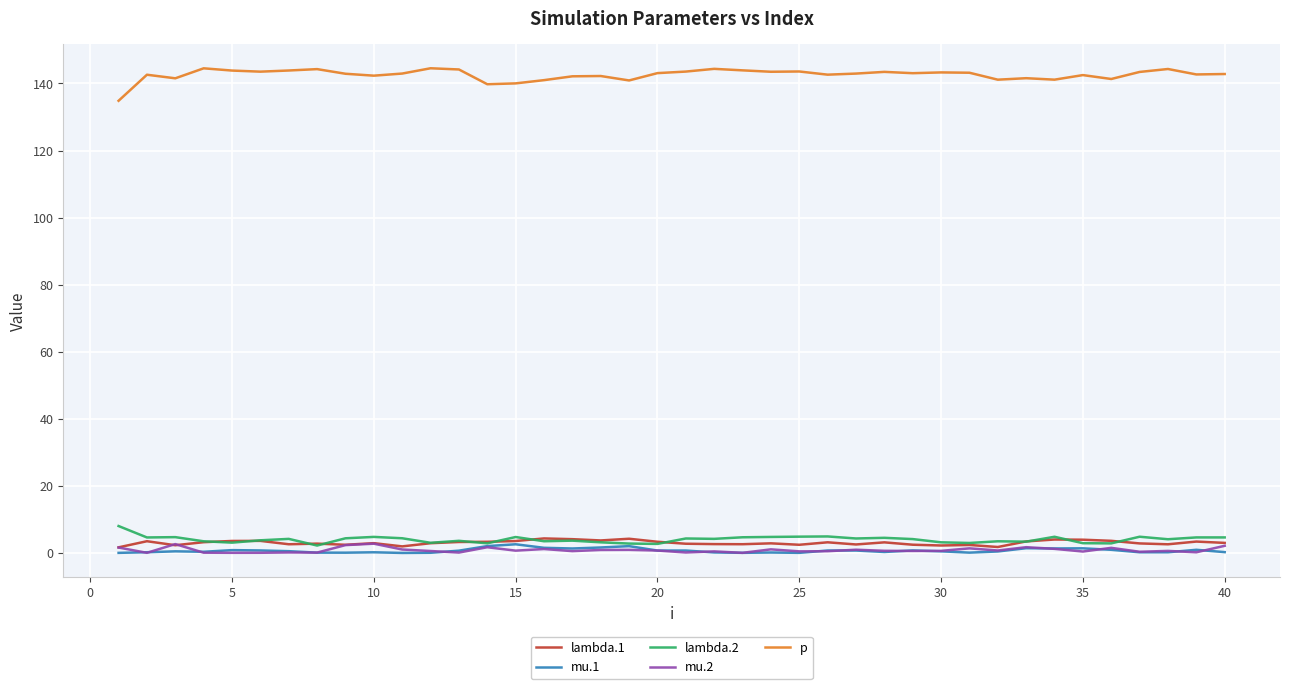

In lambda.2, how many points are higher than both neighbors (excluding endpoints)?

13